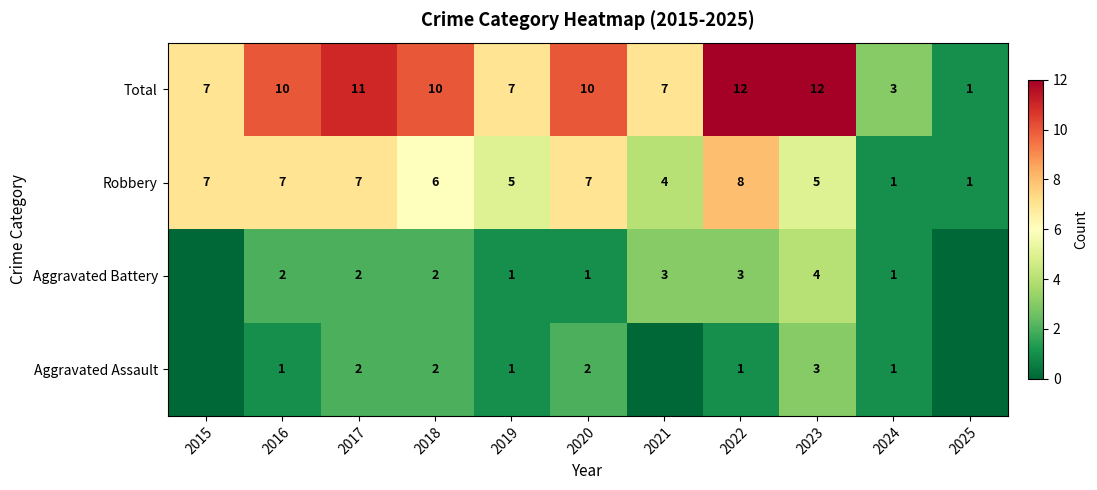

What is the approximate value of Total at 2015?

7